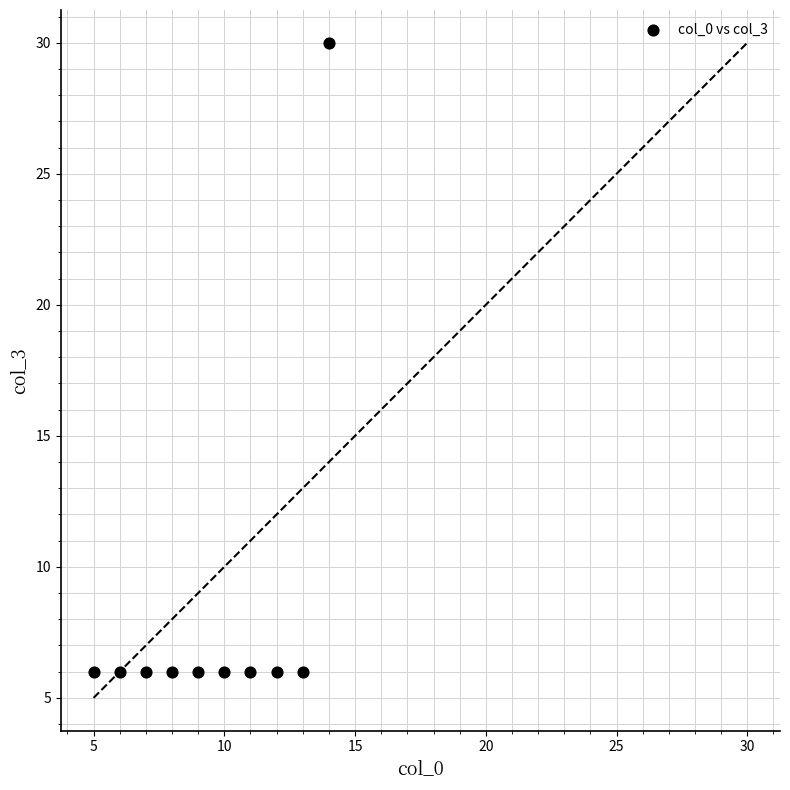

What is the average Y value?

8